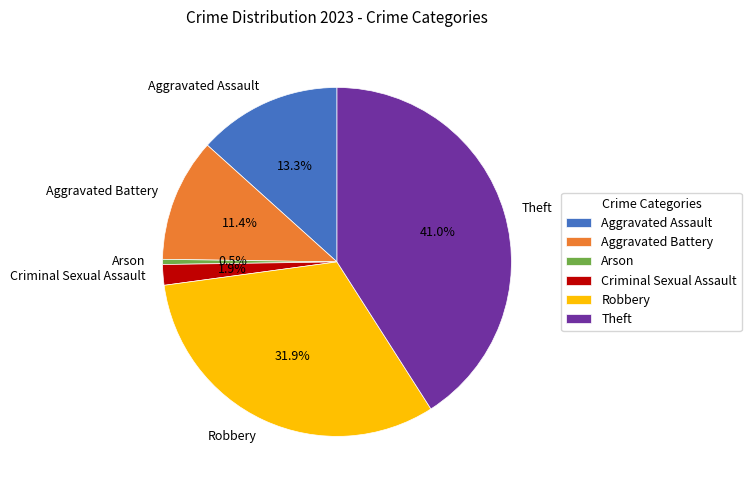

What percentage is the Aggravated Assault slice, to the nearest percent?

13%